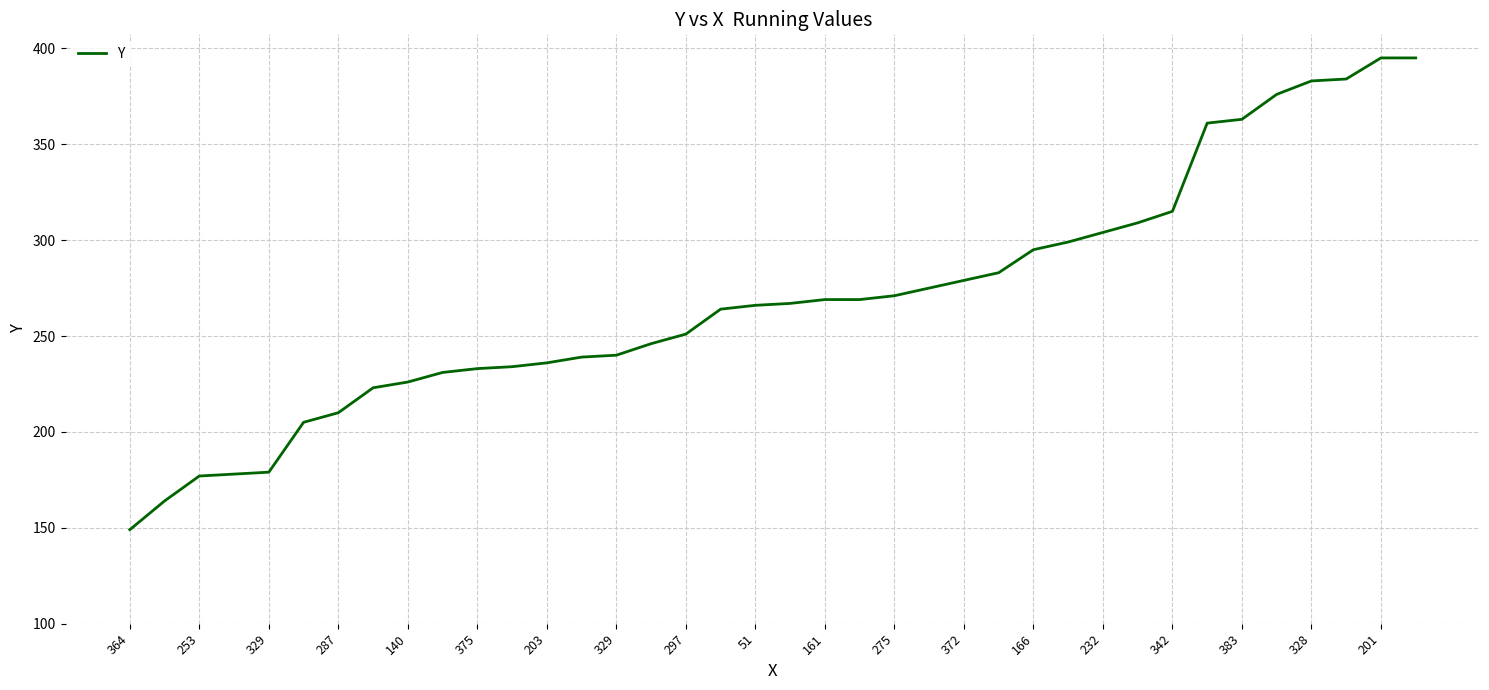

What is the smallest value displayed?

149